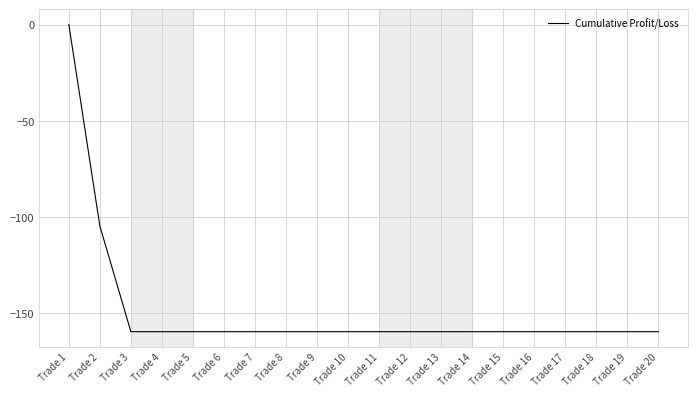

What is the change in value from Trade 2 to Trade 8?

-54.9